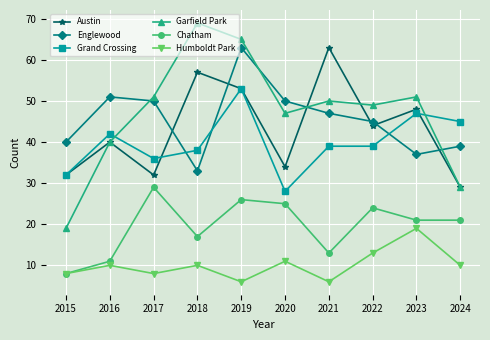

At which category does Austin reach its first local valley?

2017